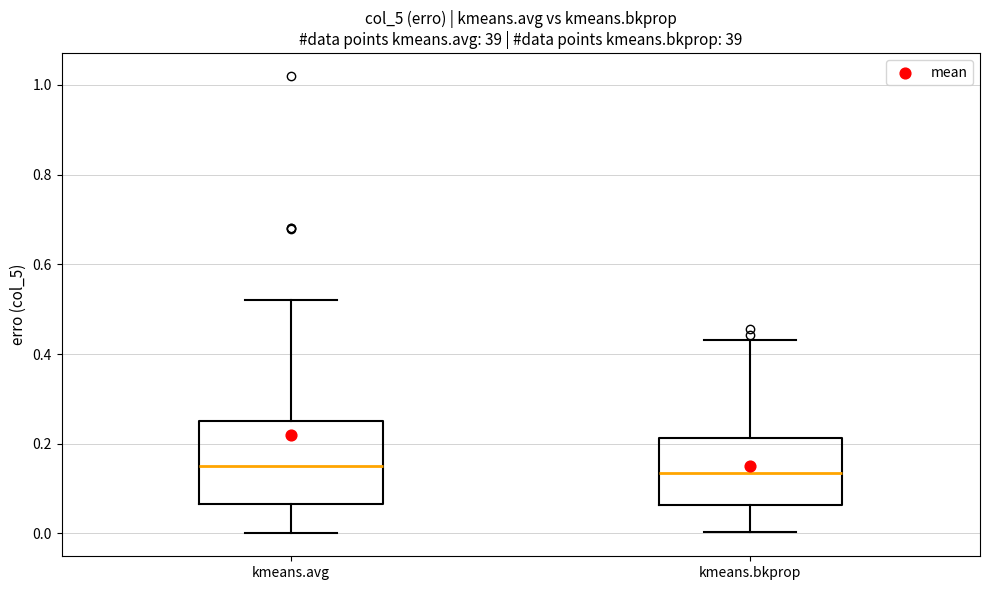

Comparing the boxes themselves (not the whiskers), which one is the tallest?

kmeans.avg